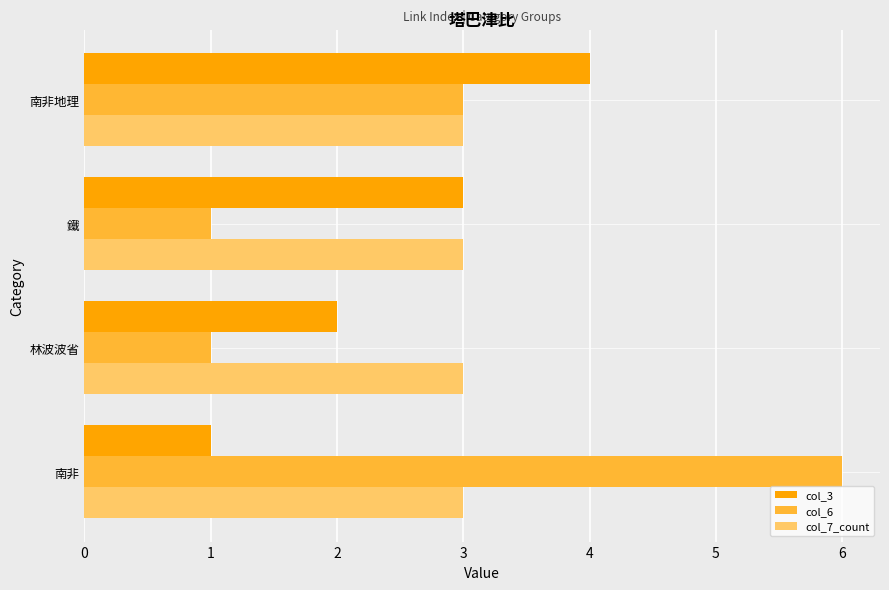

Is it true that col_3 equals 6 at 南非地理?

False